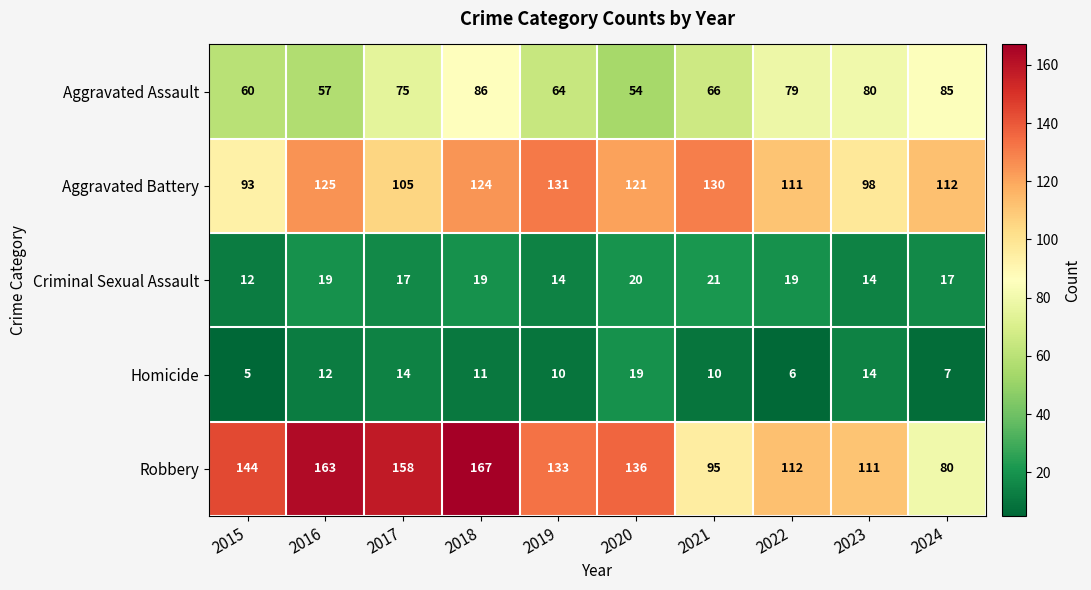

Count the number of categories in the chart.

10